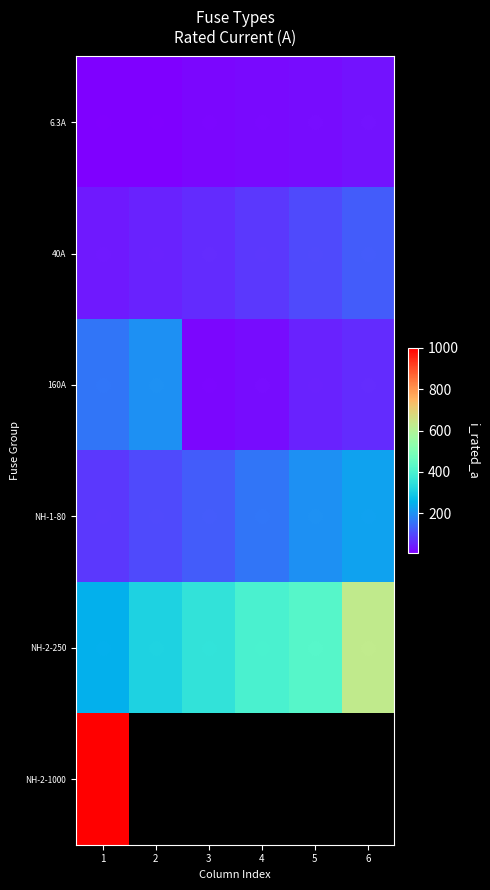

How many 6.3A values are between 10 and 25?

4